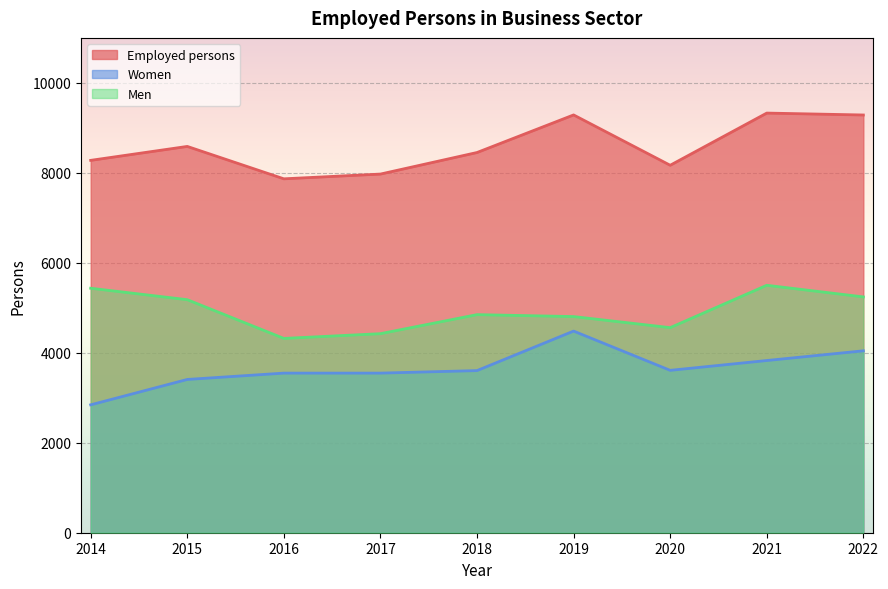

At which category does Men reach its first local valley?

2016